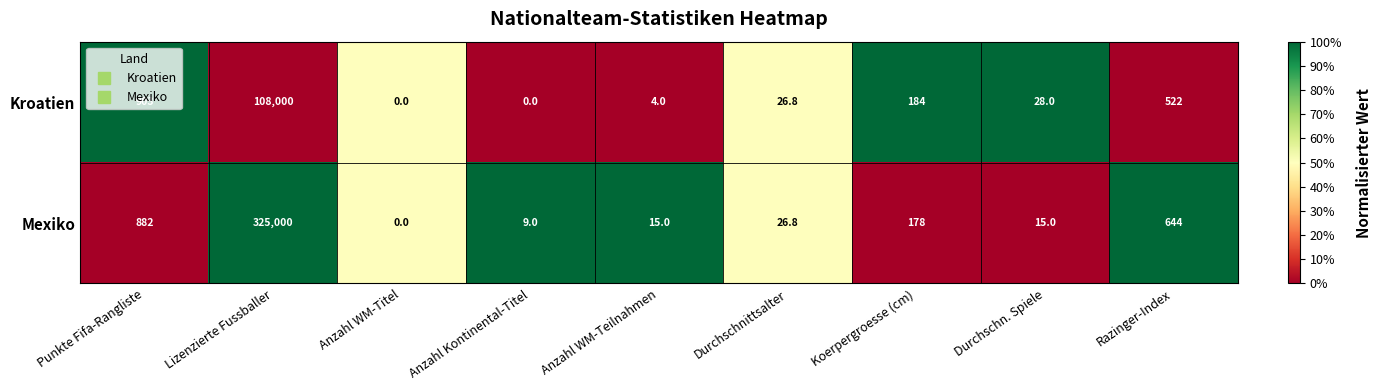

List the series in order of their peak value, lowest first.

Kroatien, Mexiko